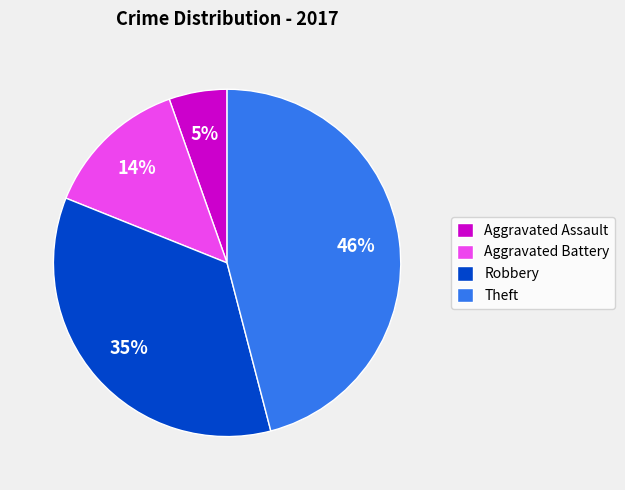

Is there any slice that represents more than half of the pie?

No